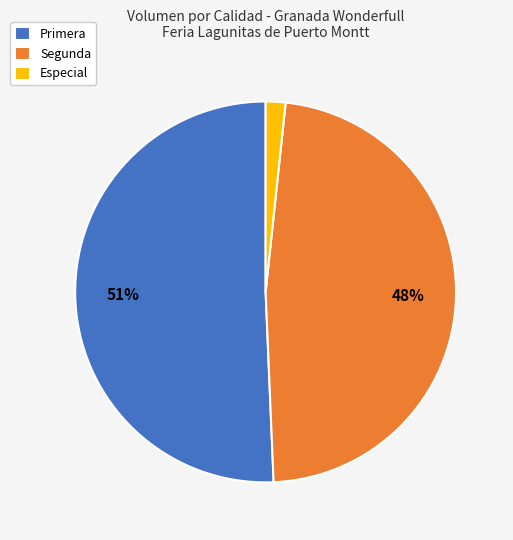

What is the ratio of the value at Primera to the value at Segunda?

1.1